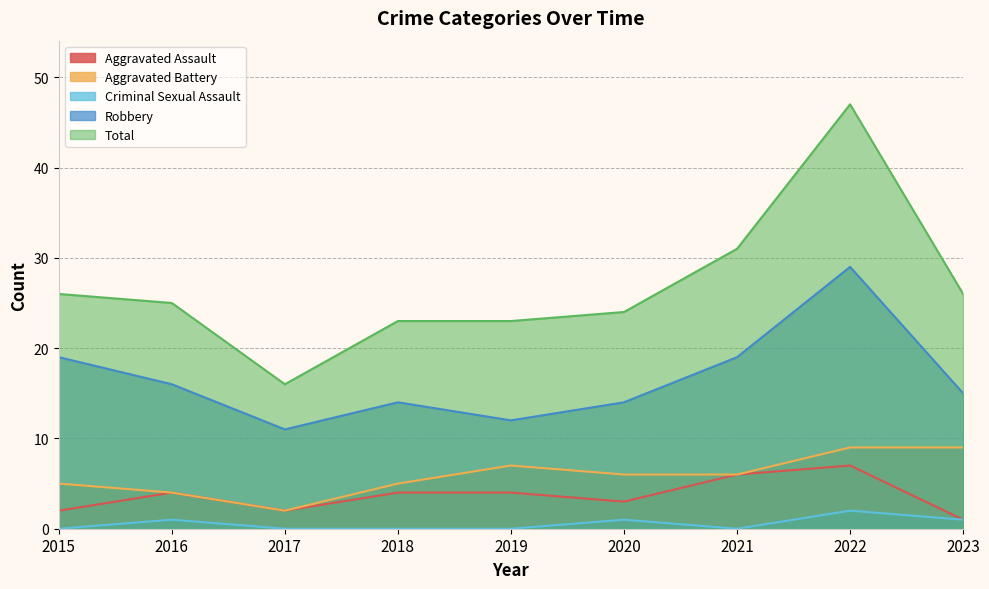

Read the Robbery value at 2023, to the nearest 5.

15